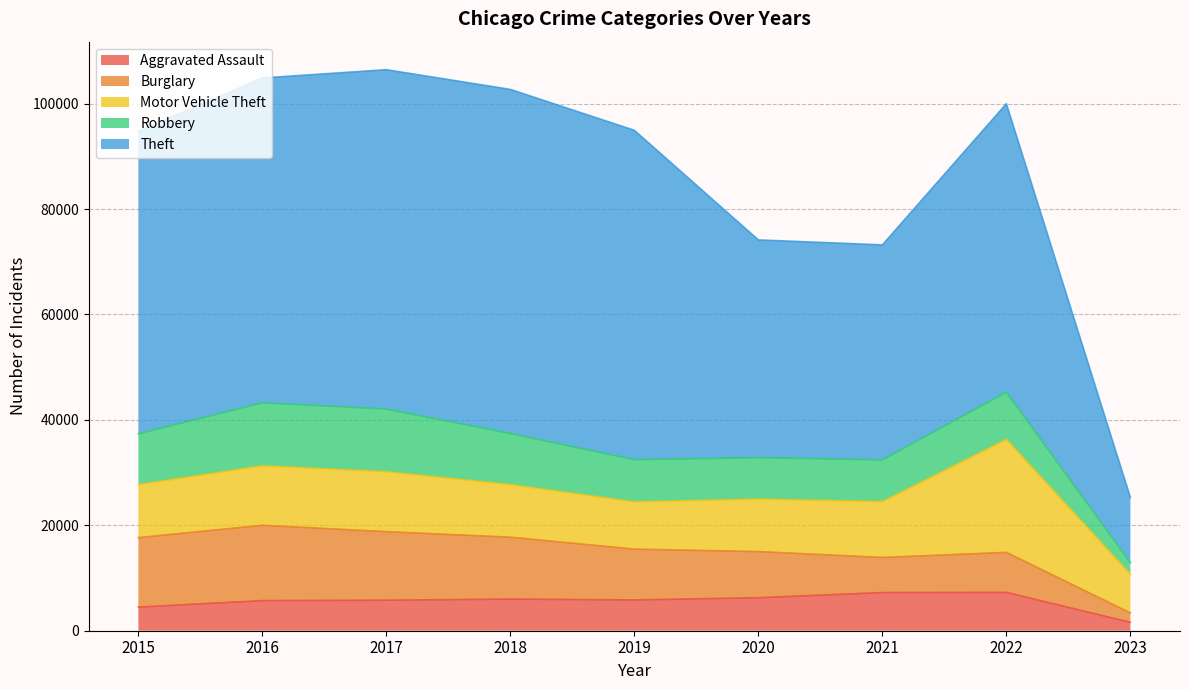

How many interior local peaks does the Theft series have?

2